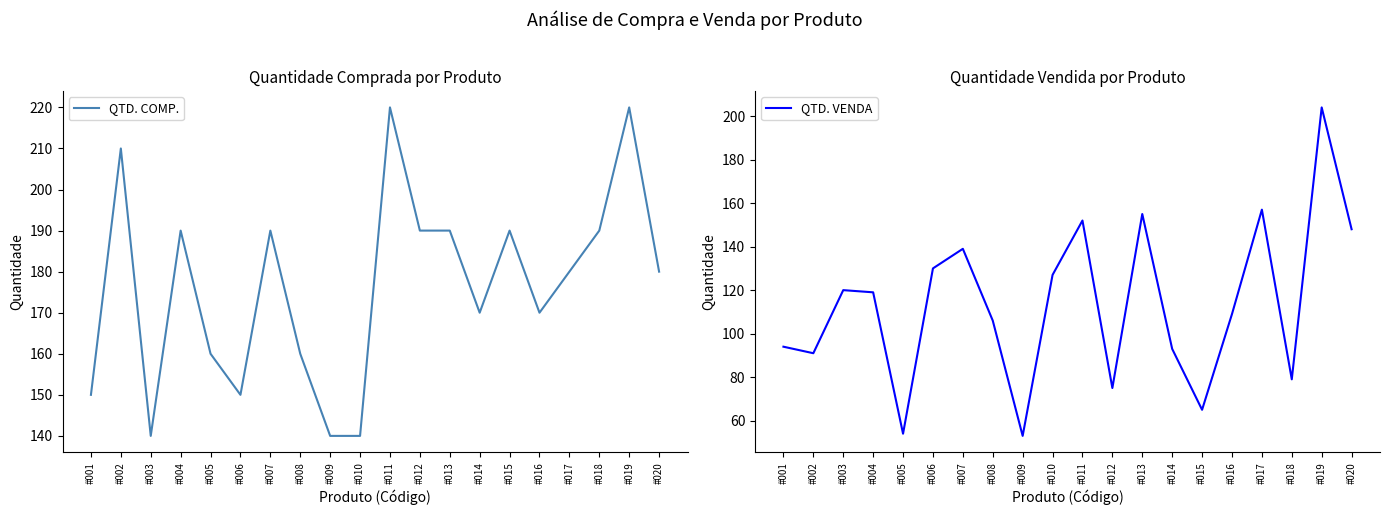

Rank the series by their maximum value, from highest to lowest.

QTD. COMP., QTD. VENDA